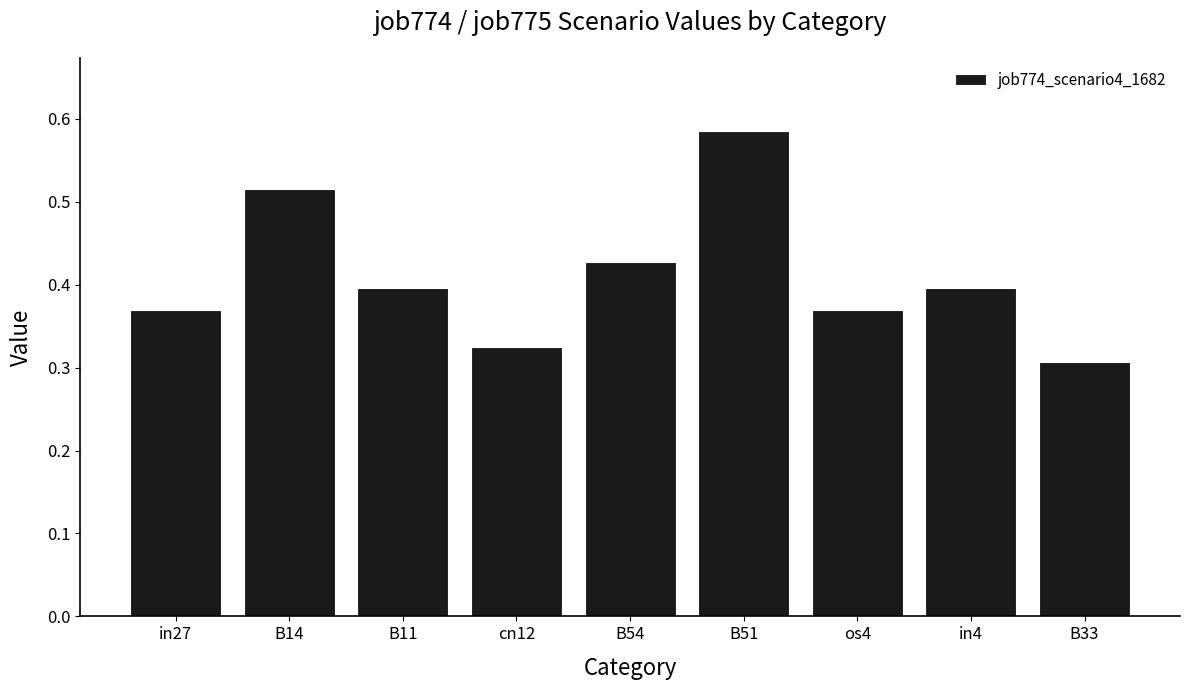

Which category has the highest value across all series?

B51